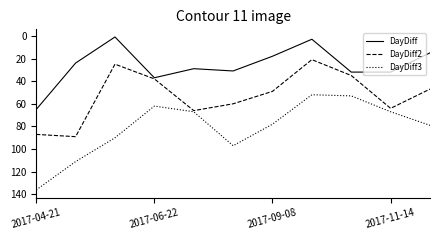

What is the maximum value shown in the chart?

136